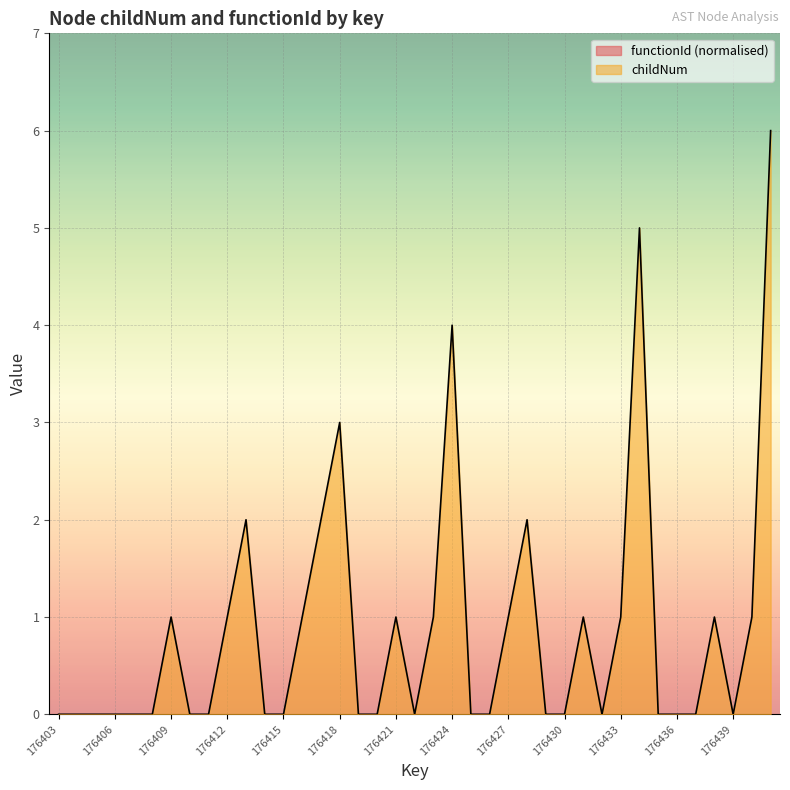

Rank the categories by value from lowest to highest.

176403, 176404, 176405, 176406, 176407, 176408, 176410, 176411, 176414, 176415, 176419, 176420, 176422, 176425, 176426, 176429, 176430, 176432, 176435, 176436, 176437, 176439, 176409, 176412, 176416, 176421, 176423, 176427, 176431, 176433, 176438, 176440, 176413, 176417, 176428, 176418, 176424, 176434, 176441